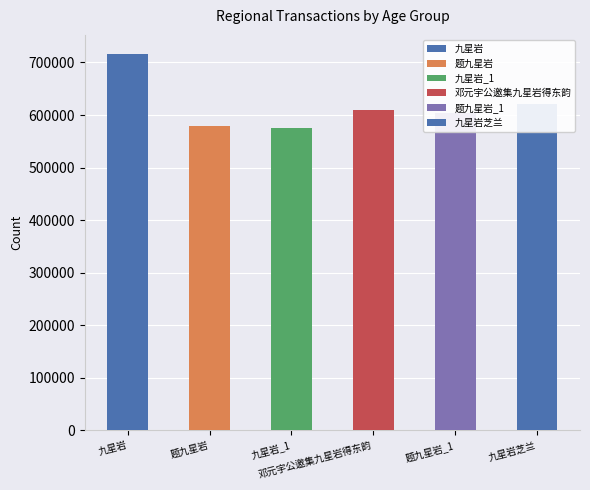

The value at 九星岩 is 402979. True or false?

False